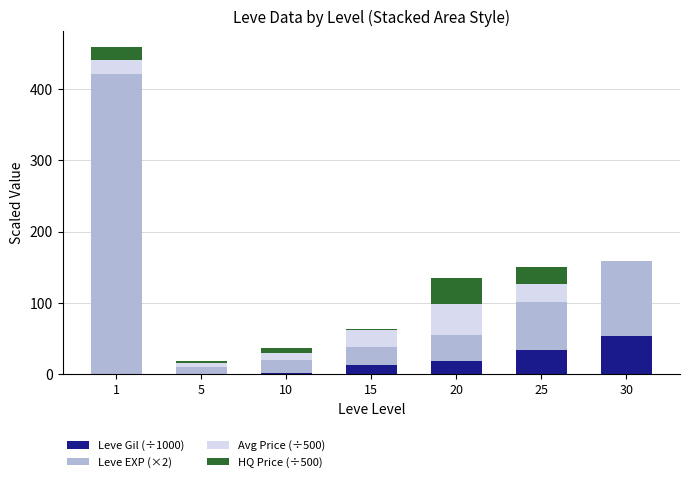

What is the sum of the Leve Gil (÷1000) values at 30 and 25?

87.4